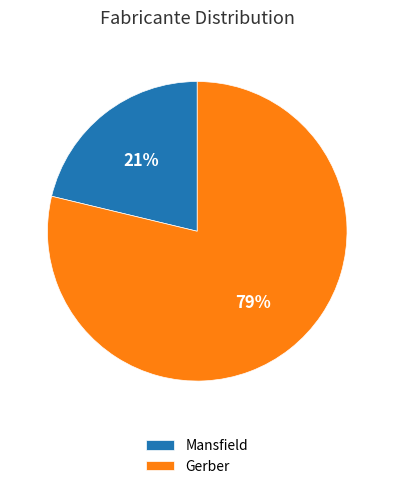

Approximately how many times larger is the value at Mansfield compared to Gerber?

0.3